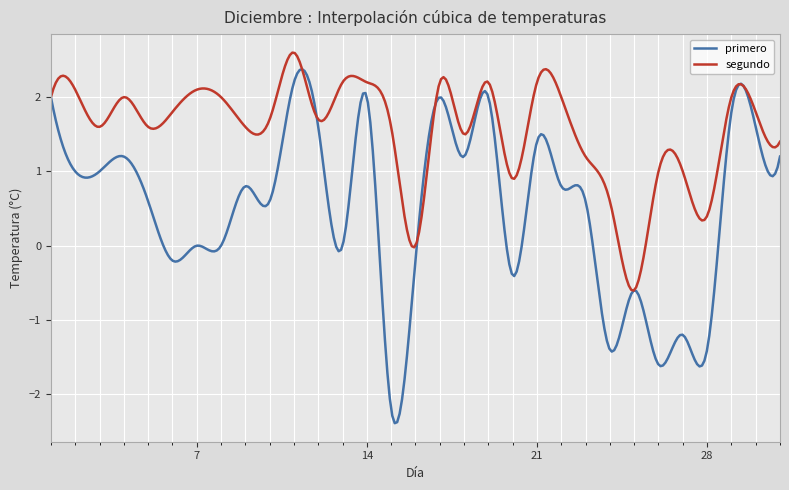

Which series has the largest total across all categories?

segundo